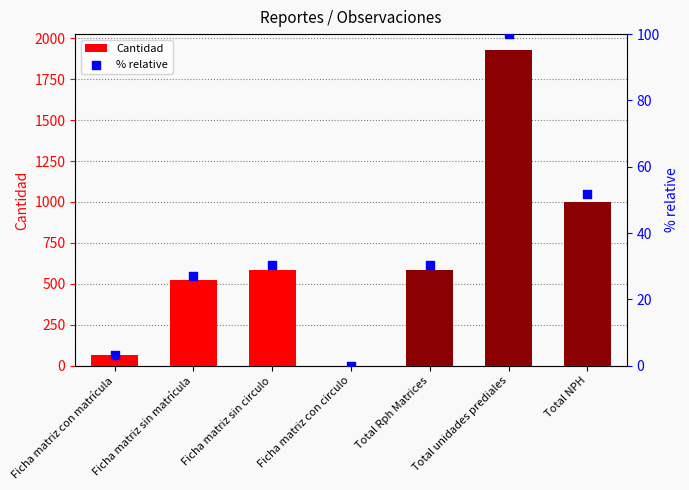

Which series has the widest spread of Y values?

Cantidad